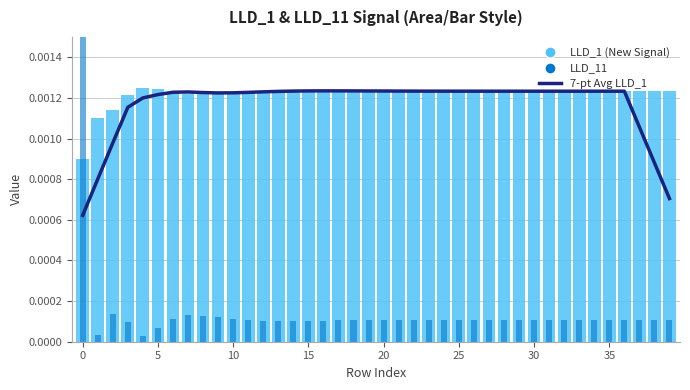

True or false: LLD_11 has a value of 0.0 at 28.

True